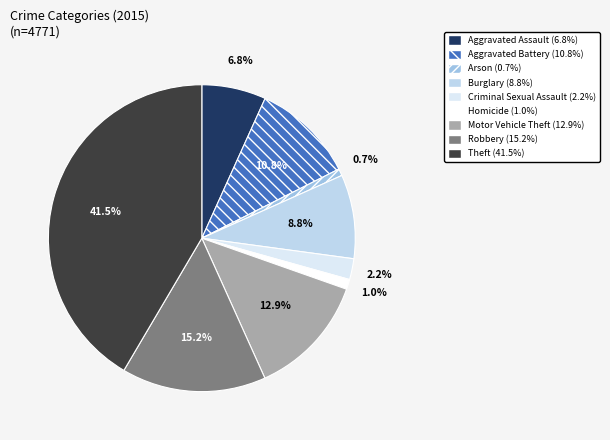

Is it true that Arson is 12% of the pie?

False